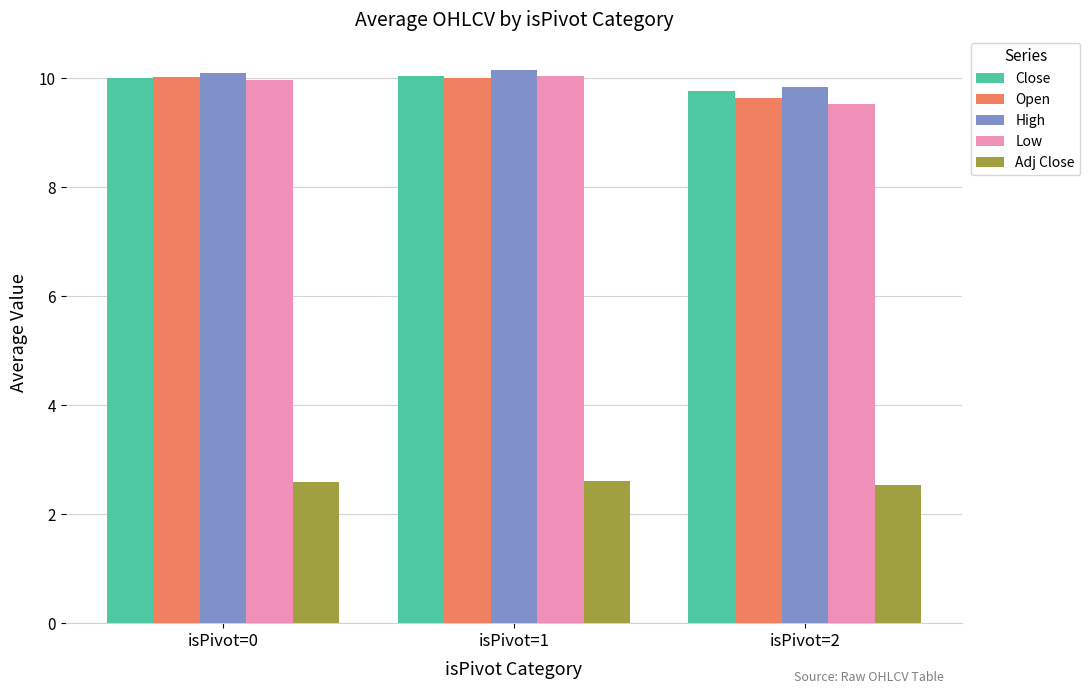

What value does the Low series have at isPivot=1?

10.1